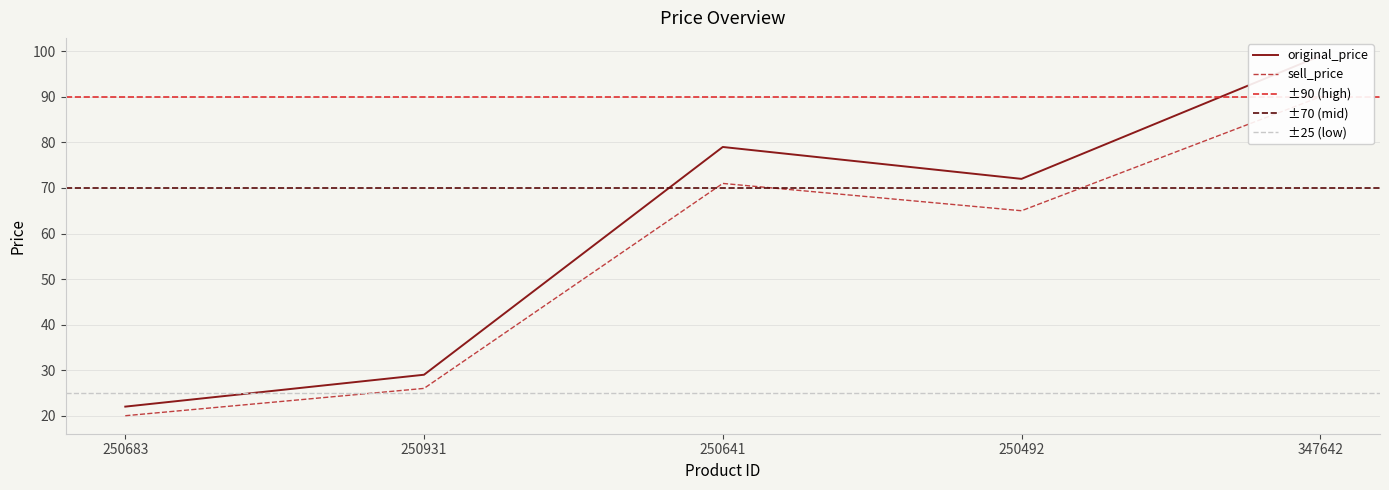

True or false: sell_price has more than 2 points higher than both neighbors.

False